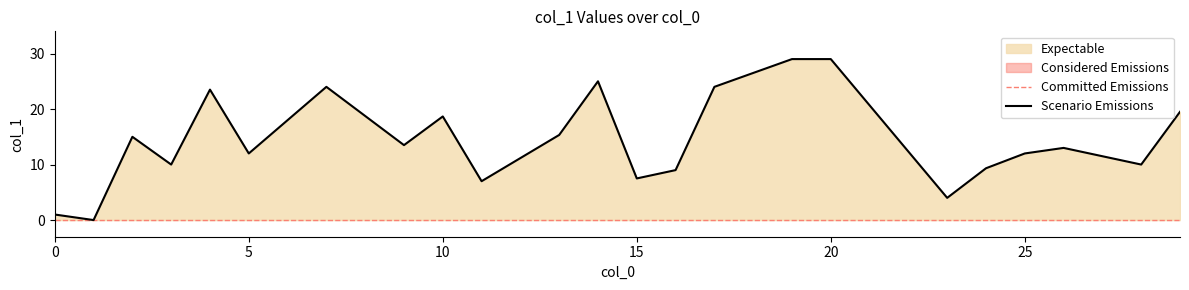

What is the greatest value displayed?

29